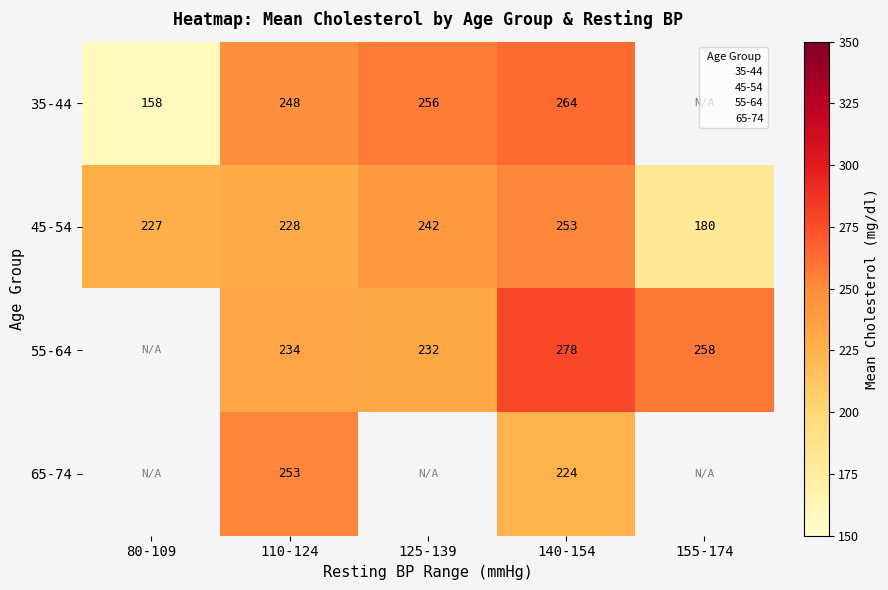

How many distinct data groups are displayed?

4